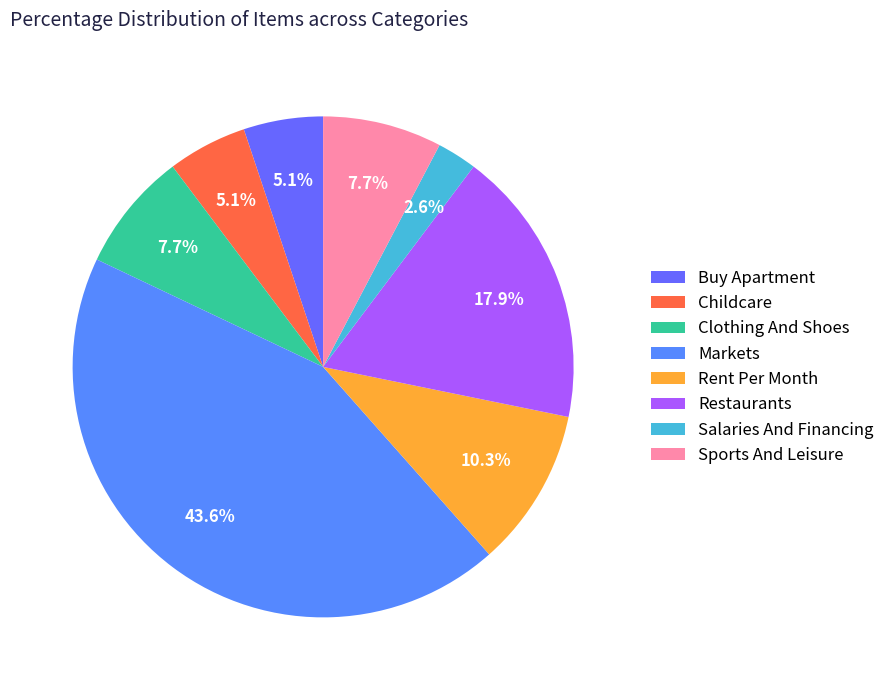

The Rent Per Month slice represents 10% of the pie. True or false?

True